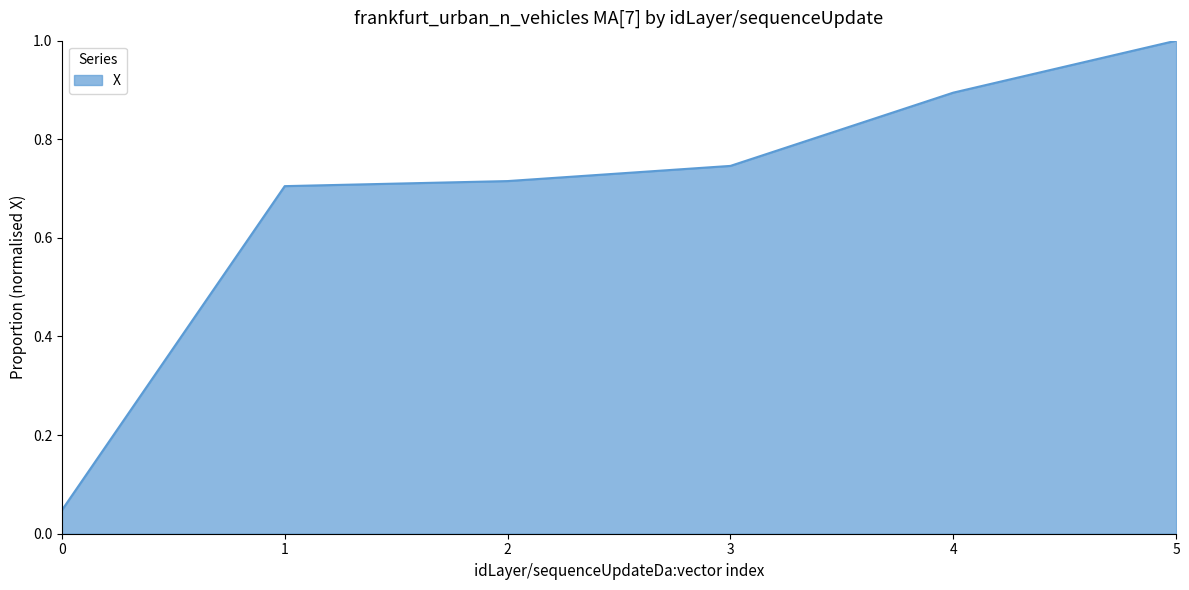

True or false: there are more than 2 points higher than both neighbors.

False